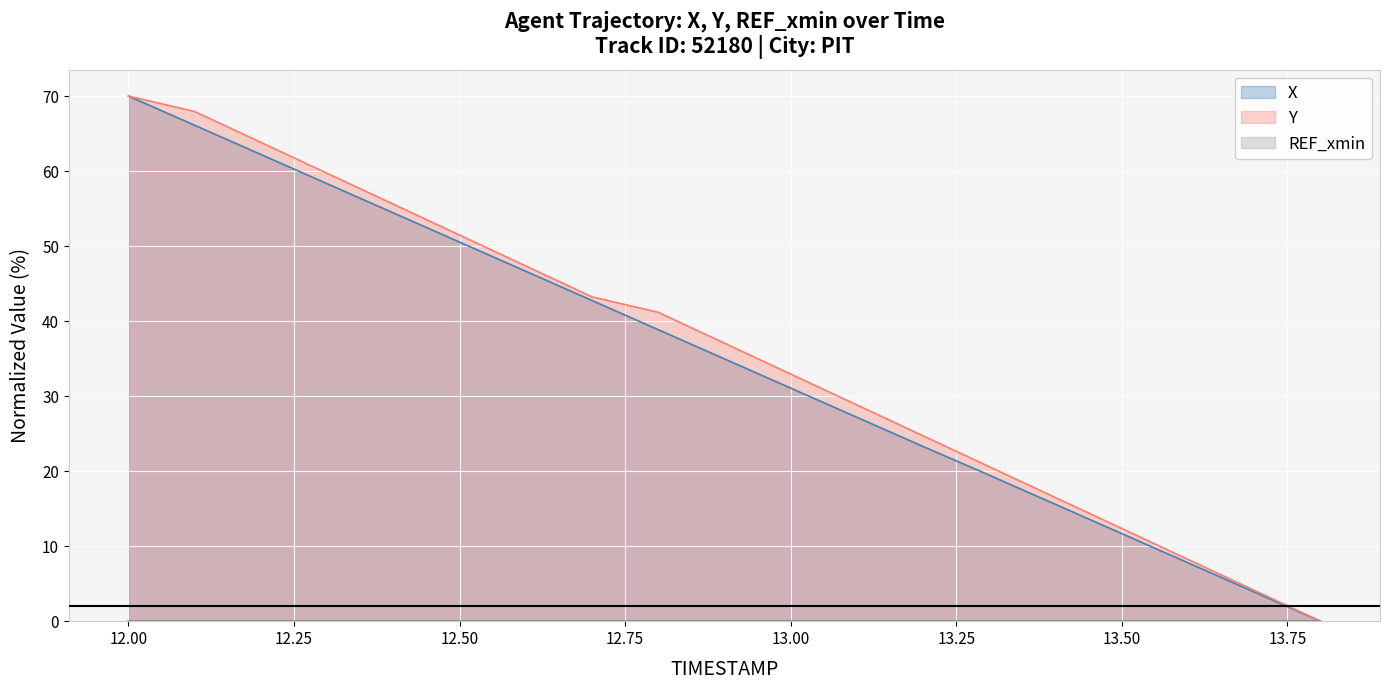

True or false: X and Y intersect in this chart.

False